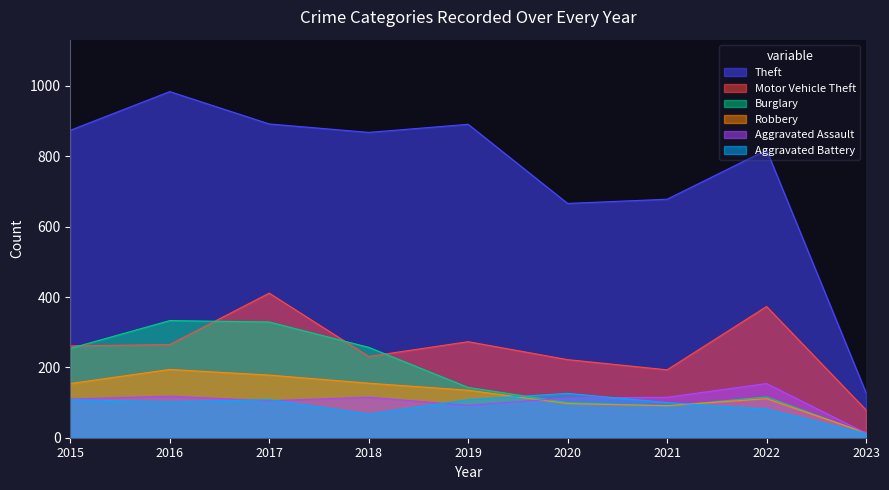

Reading left to right, transcribe all the data shown in this chart.

Theft: 874	984	892	868	891	666	678	818	128
Motor Vehicle Theft: 261	265	411	231	273	222	193	373	79
Burglary: 254	333	329	257	143	100	90	116	13
Robbery: 154	194	178	155	135	97	91	111	14
Aggravated Assault: 110	118	105	115	92	113	115	154	13
Aggravated Battery: 108	102	108	67	108	126	100	81	11